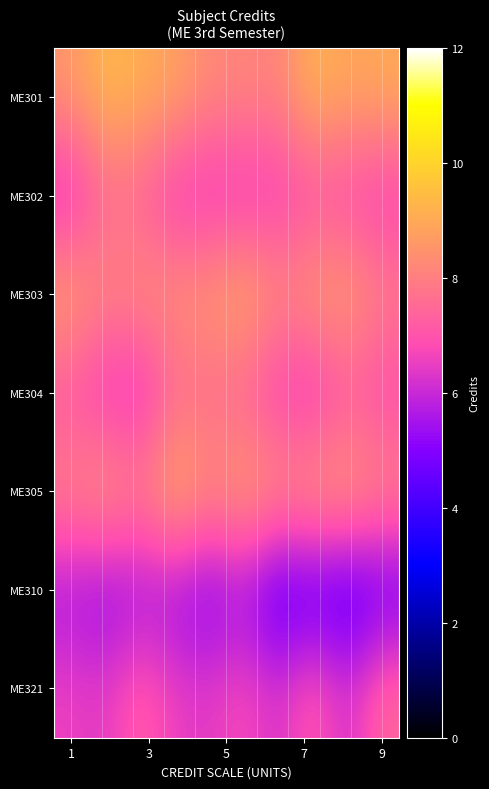

How many series are shown in this chart?

7